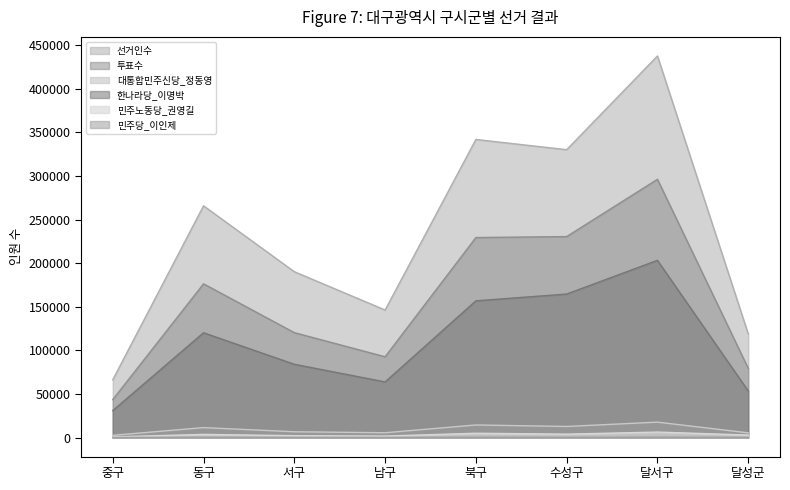

Reading right to left, list all the values displayed in this chart.

선거인수: 달성군=118818	달서구=437650	수성구=330137	북구=341870	남구=146210	서구=190185	동구=265762	중구=66234
투표수: 달성군=79321	달서구=296170	수성구=230474	북구=229360	남구=92611	서구=120295	동구=176279	중구=43459
대통합민주신당_정동영: 달성군=5331	달서구=17634	수성구=12665	북구=14386	남구=5457	서구=6600	동구=11357	중구=2502
한나라당_이명박: 달성군=53350	달서구=203226	수성구=164557	북구=156772	남구=63764	서구=83998	동구=120170	중구=30882
민주노동당_권영길: 달성군=2817	달서구=6227	수성구=3851	북구=4868	남구=1661	서구=2087	동구=3560	중구=706
민주당_이인제: 달성군=181	달서구=413	수성구=241	북구=330	남구=138	서구=188	동구=299	중구=57